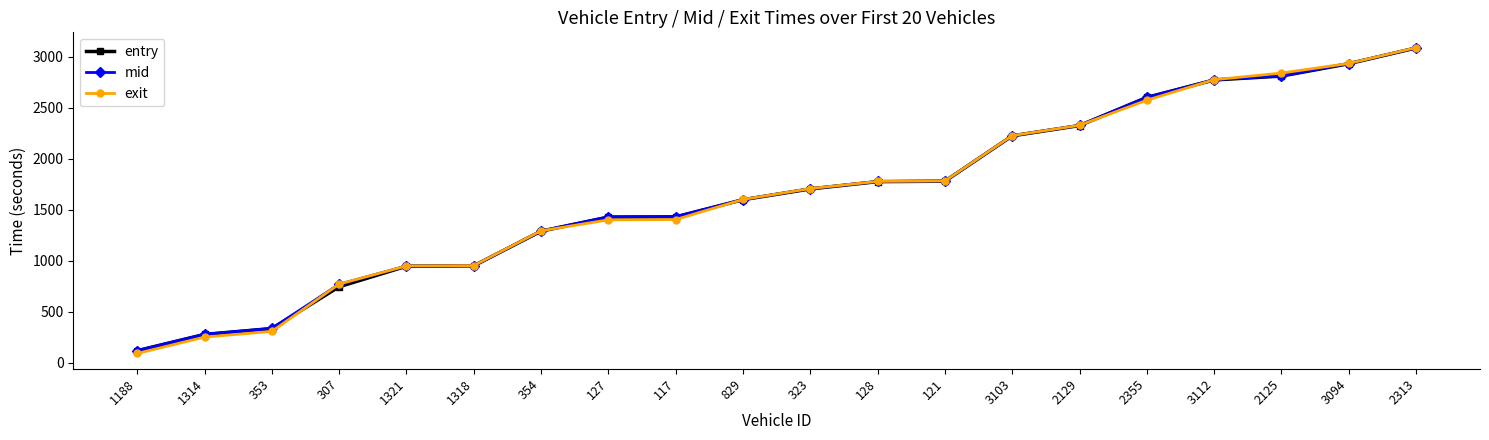

What is the sum of all entry values?

33159.5